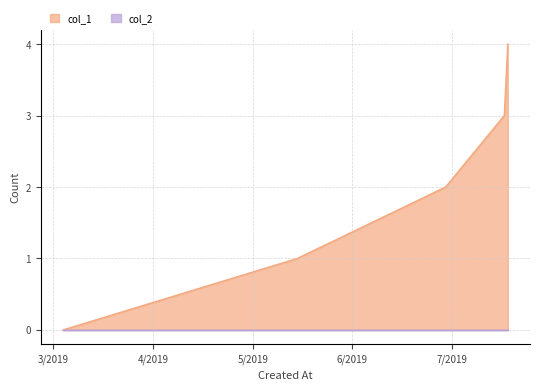

Reading left to right, list all the values displayed in this chart.

0	1	2	3	4